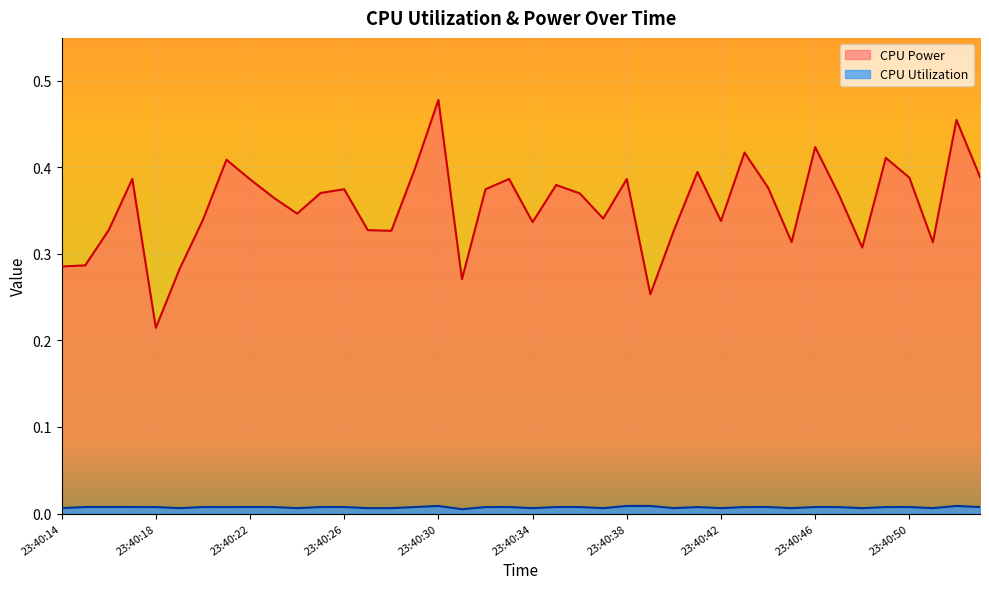

True or false: CPU Power and CPU Utilization intersect in this chart.

False